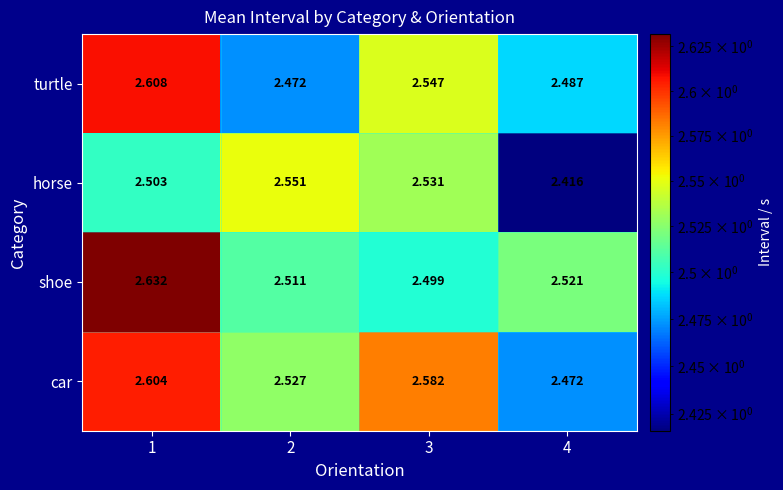

Which series has the largest total across all categories?

car